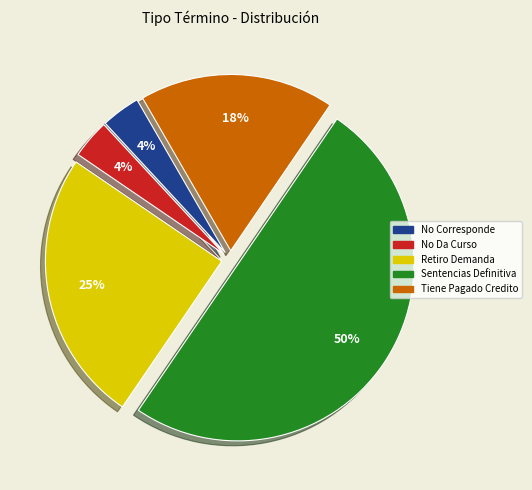

To the nearest percent, what is the difference between the largest and smallest slice percentages?

46%